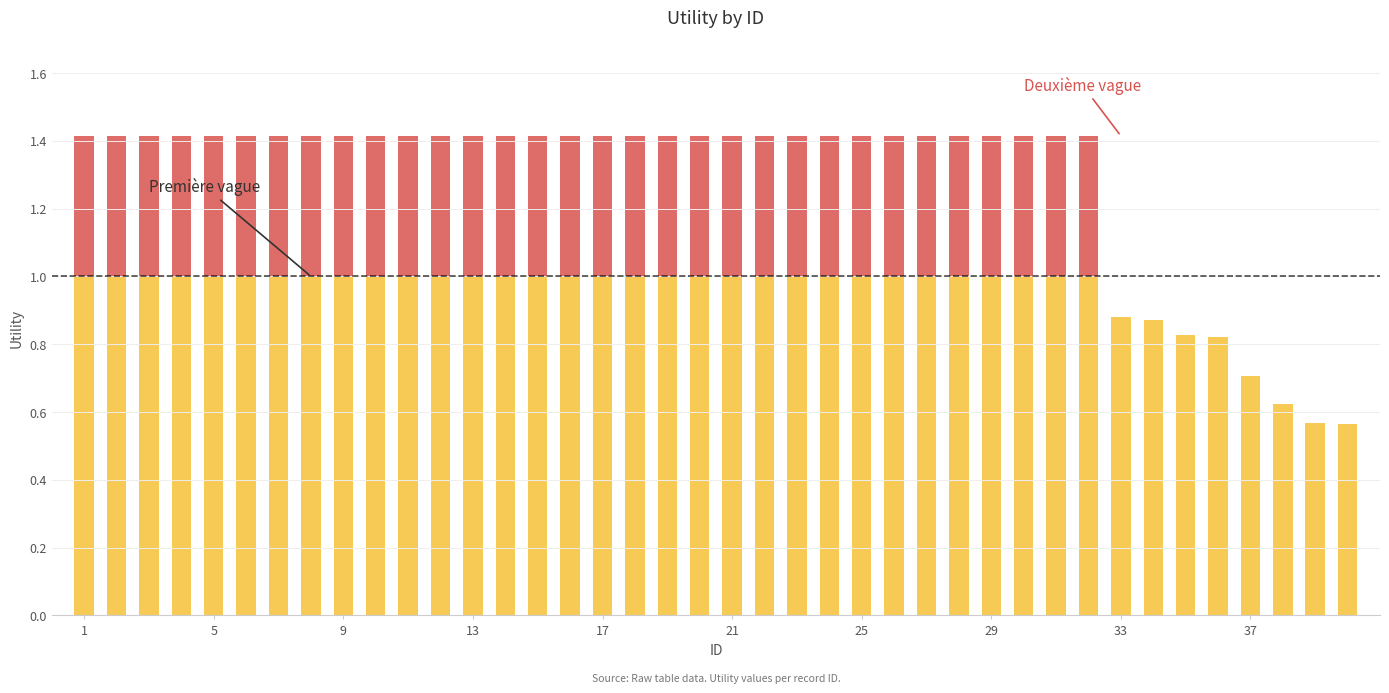

How many categories are shown in the chart?

40